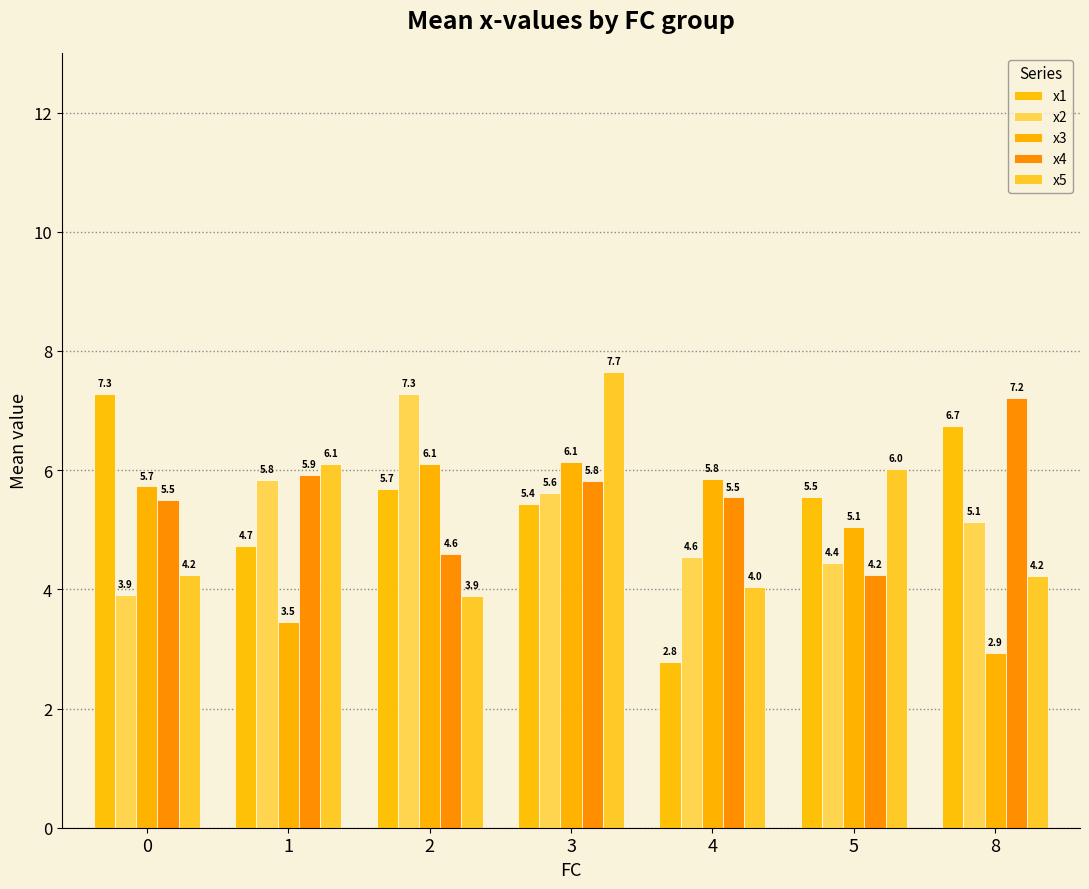

At which category does the chart reach its minimum across all series?

4